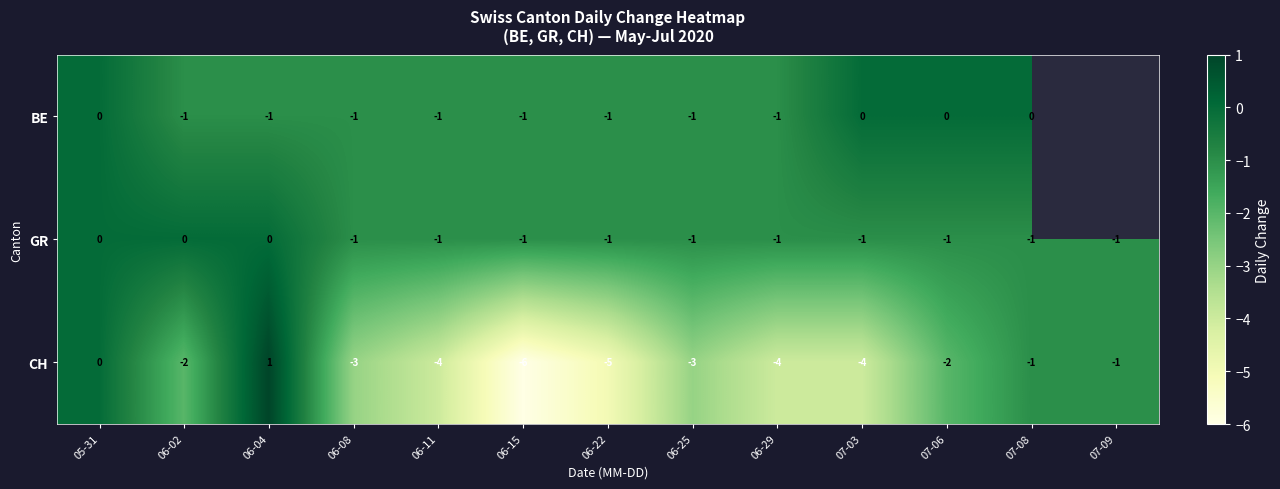

How many negative values does the CH series have?

11